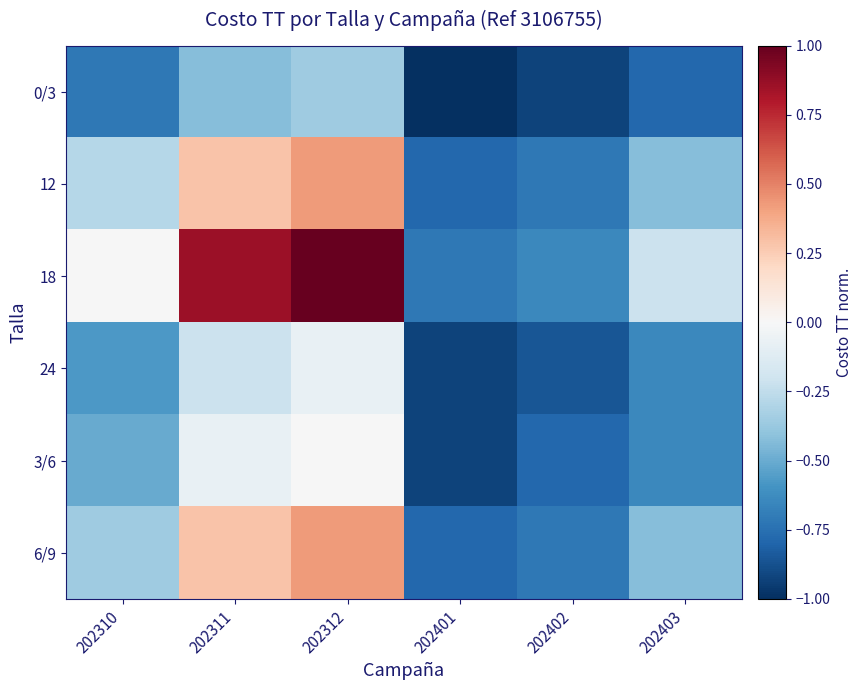

Count the number of categories in the chart.

6